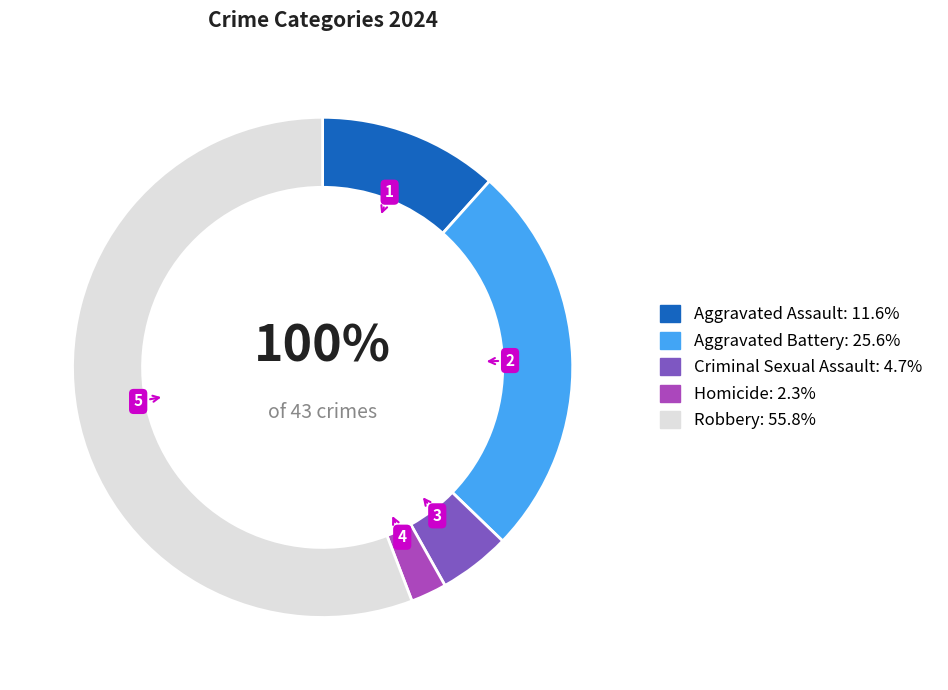

What percentage is the Homicide slice, to the nearest percent?

2%